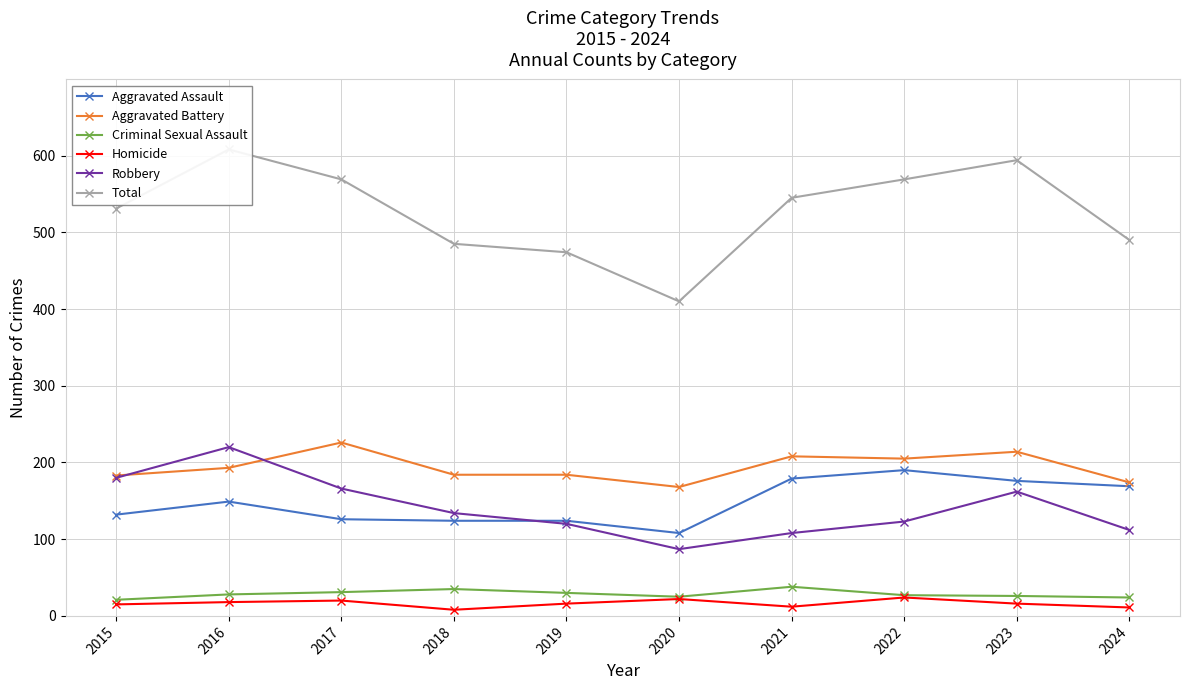

What is the lowest value of the Aggravated Assault series?

108